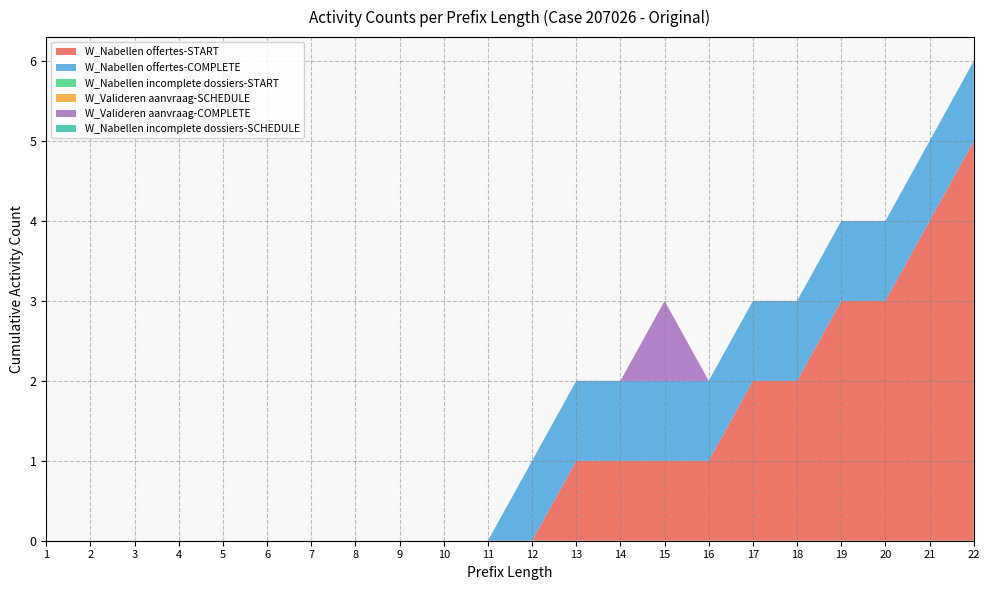

Reading left to right, what are all the values shown in this chart?

W_Nabellen offertes-START: 1=0	2=0	3=0	4=0	5=0	6=0	7=0	8=0	9=0	10=0	11=0	12=0	13=1	14=1	15=1	16=1	17=2	18=2	19=3	20=3	21=4	22=5
W_Nabellen offertes-COMPLETE: 1=0	2=0	3=0	4=0	5=0	6=0	7=0	8=0	9=0	10=0	11=0	12=1	13=1	14=1	15=1	16=1	17=1	18=1	19=1	20=1	21=1	22=1
W_Nabellen incomplete dossiers-START: 1=0	2=0	3=0	4=0	5=0	6=0	7=0	8=0	9=0	10=0	11=0	12=0	13=0	14=0	15=0	16=0	17=0	18=0	19=0	20=0	21=0	22=0
W_Valideren aanvraag-SCHEDULE: 1=0	2=0	3=0	4=0	5=0	6=0	7=0	8=0	9=0	10=0	11=0	12=0	13=0	14=0	15=0	16=0	17=0	18=0	19=0	20=0	21=0	22=0
W_Valideren aanvraag-COMPLETE: 1=0	2=0	3=0	4=0	5=0	6=0	7=0	8=0	9=0	10=0	11=0	12=0	13=0	14=0	15=1	16=0	17=0	18=0	19=0	20=0	21=0	22=0
W_Nabellen incomplete dossiers-SCHEDULE: 1=0	2=0	3=0	4=0	5=0	6=0	7=0	8=0	9=0	10=0	11=0	12=0	13=0	14=0	15=0	16=0	17=0	18=0	19=0	20=0	21=0	22=0